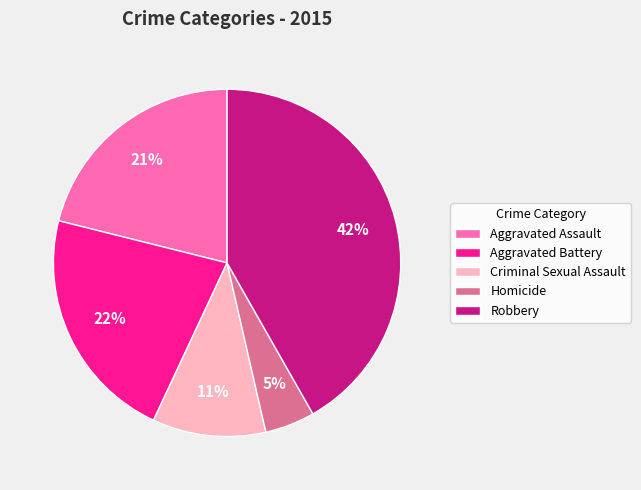

Which category has the biggest portion of the pie?

Robbery